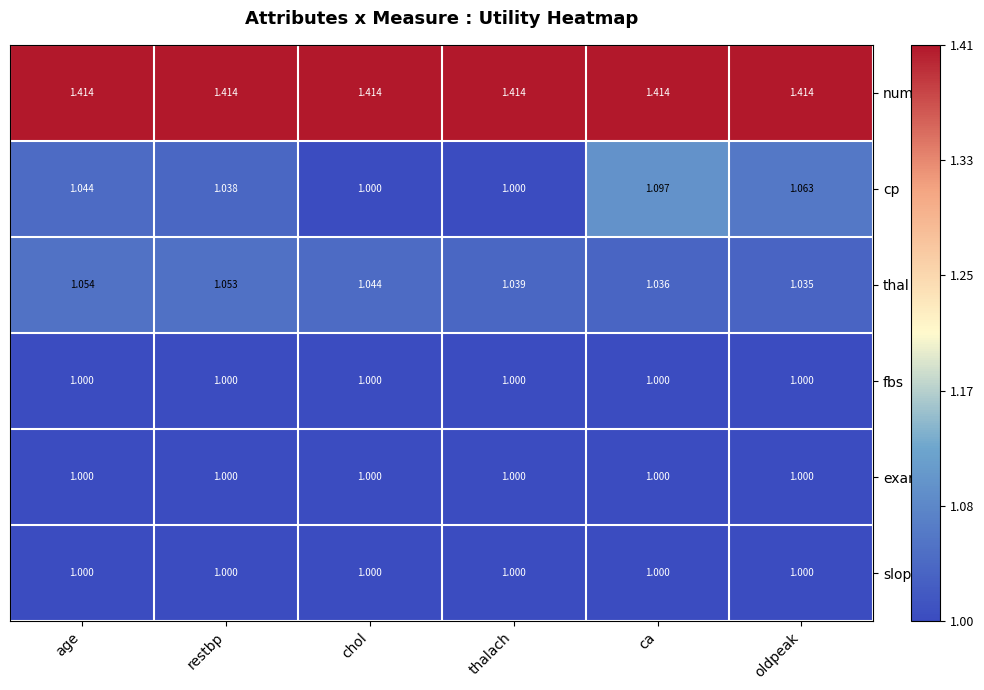

Which series has the largest total across all categories?

num